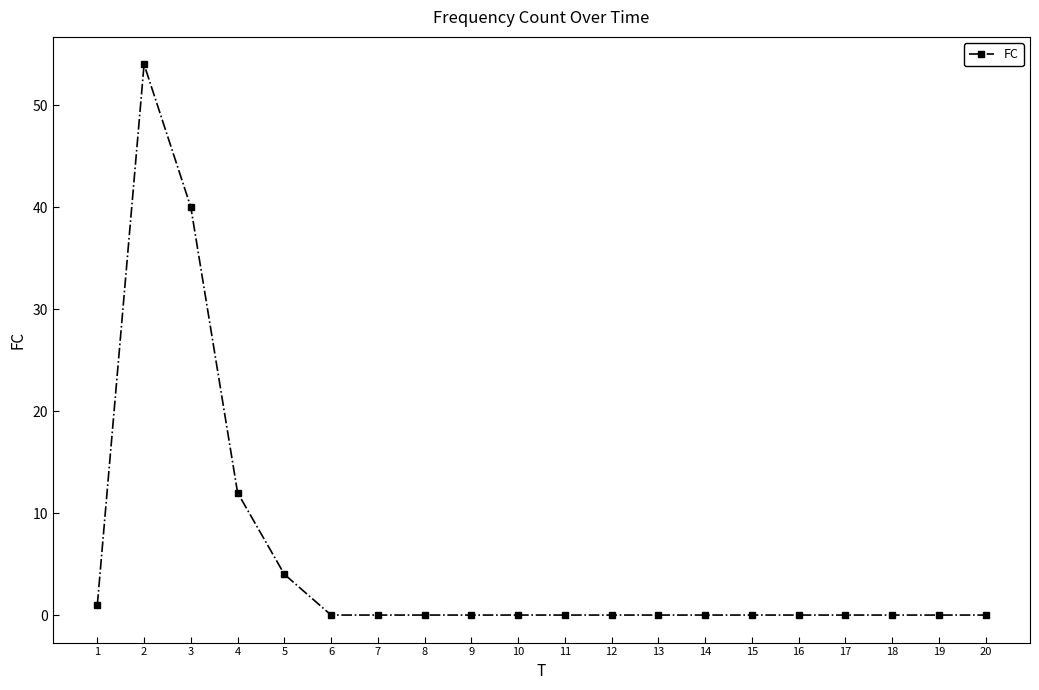

At which category does the chart reach its peak across all series?

2